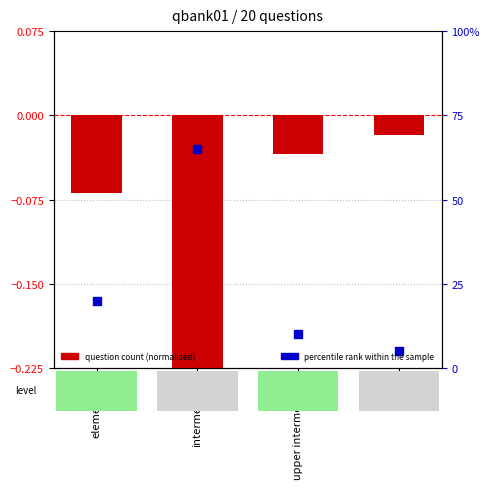

Which series has the largest total across all categories?

percentile rank within the sample